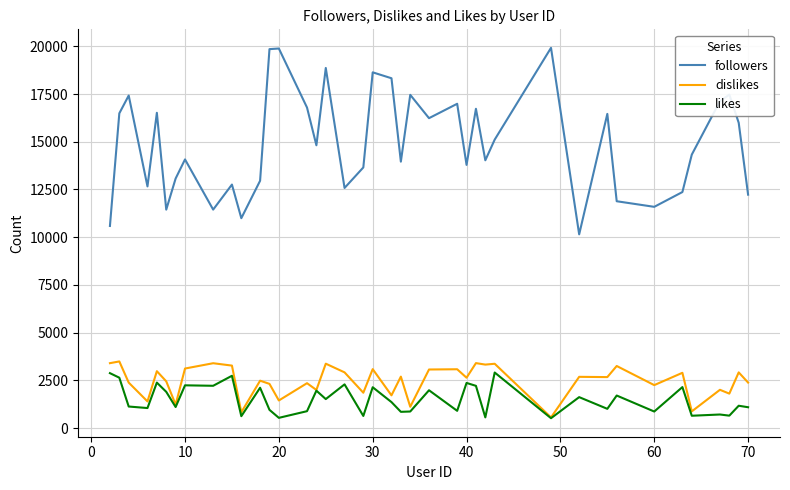

What is the smallest value displayed?

514